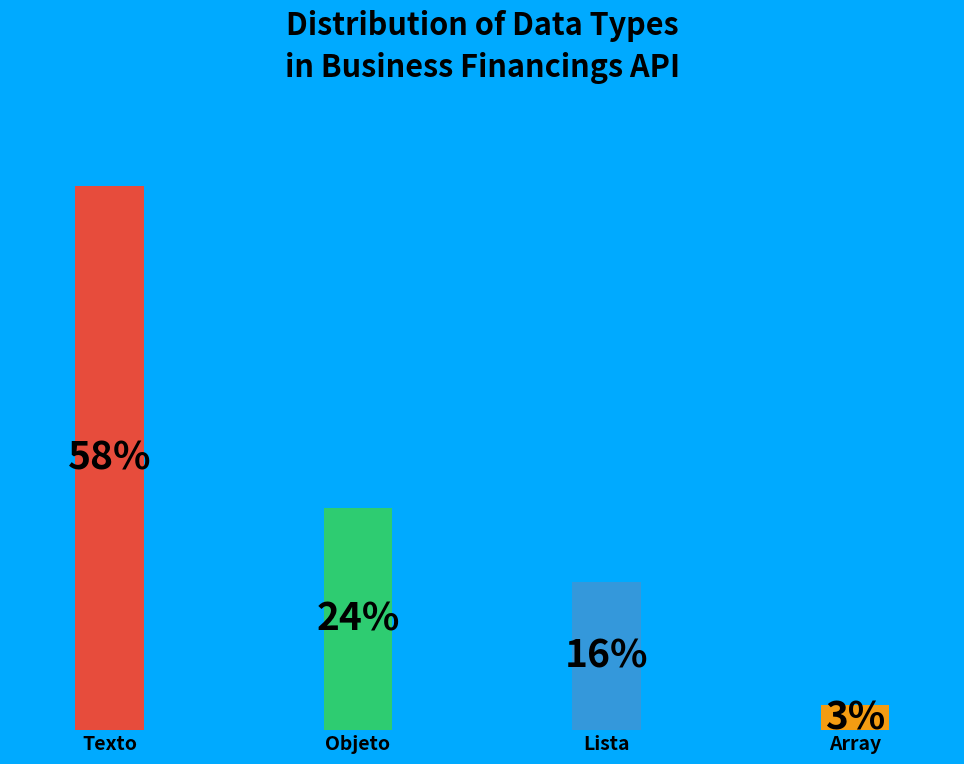

Does the chart contain any negative values?

No